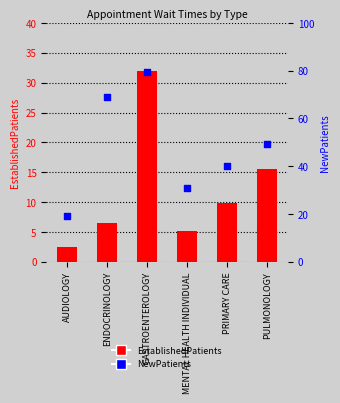

Which series contains the highest Y value?

NewPatients